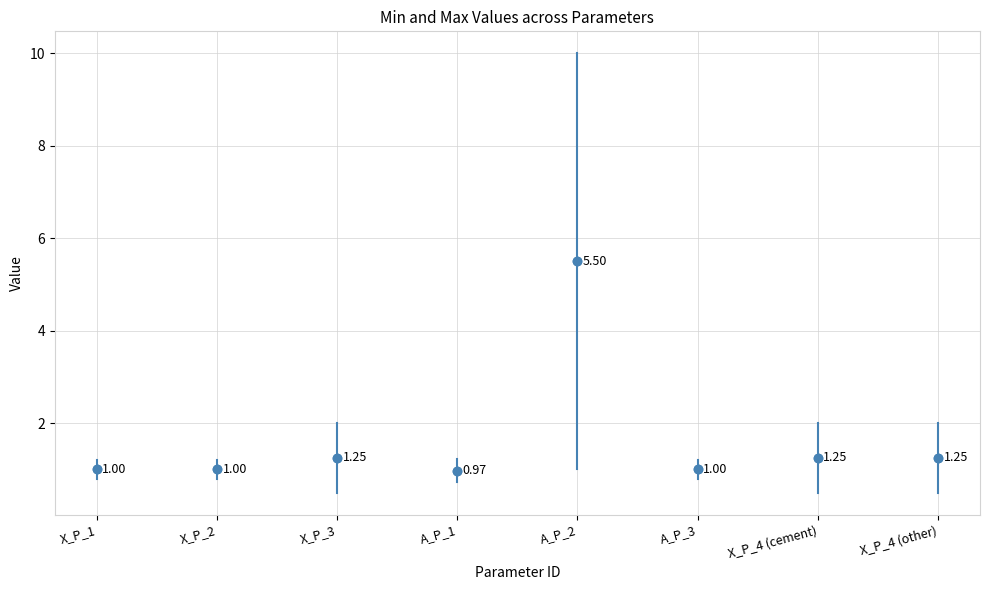

True or false: Min_Value and Max_Value cross at least once.

False